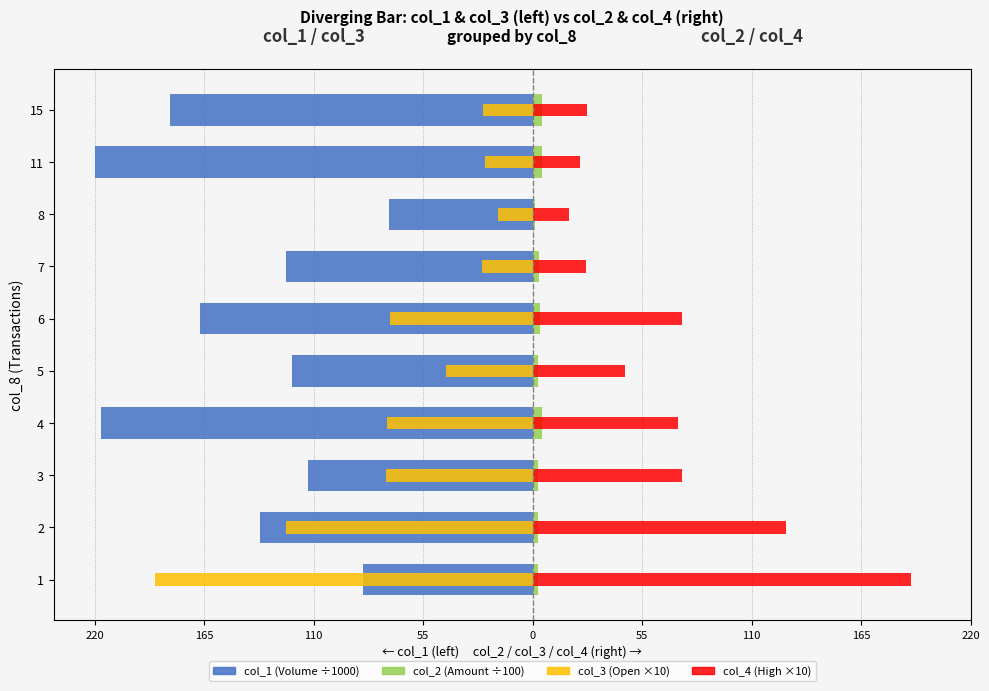

What is the sum of all col_4 (High, x10) values?

682.4